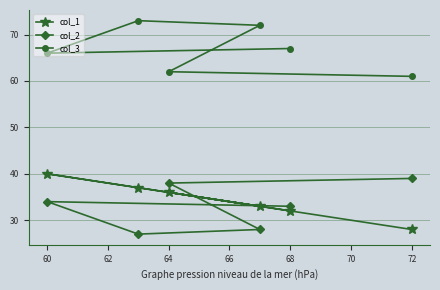

Which series has the largest total across all categories?

col_3